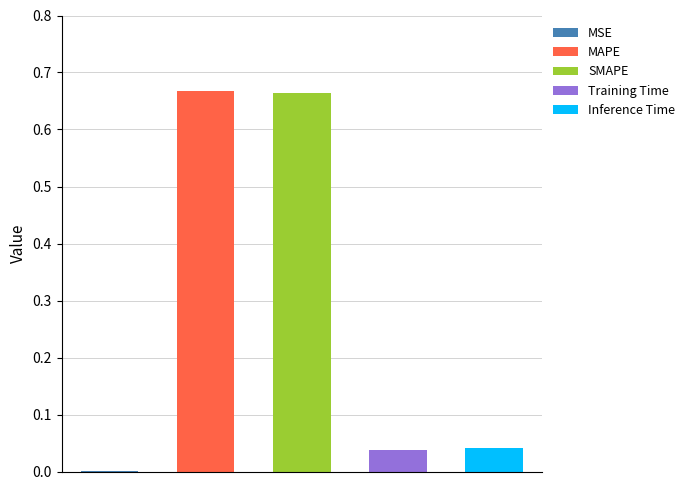

Which label corresponds to the largest value in the chart?

MAPE